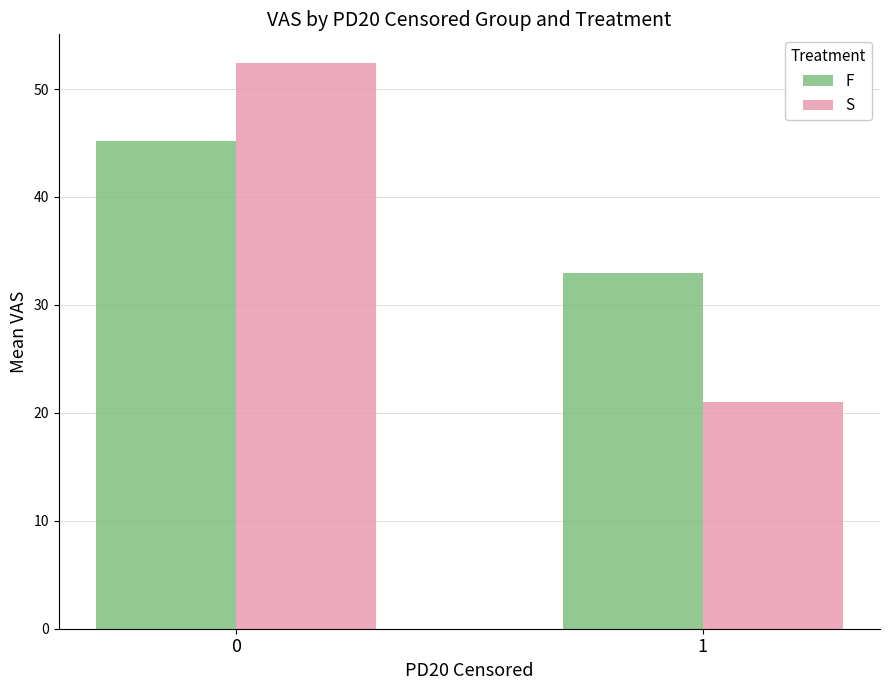

Reading right to left, list all the values displayed in this chart.

F: 1=33.0	0=45.2
S: 1=21.0	0=52.4